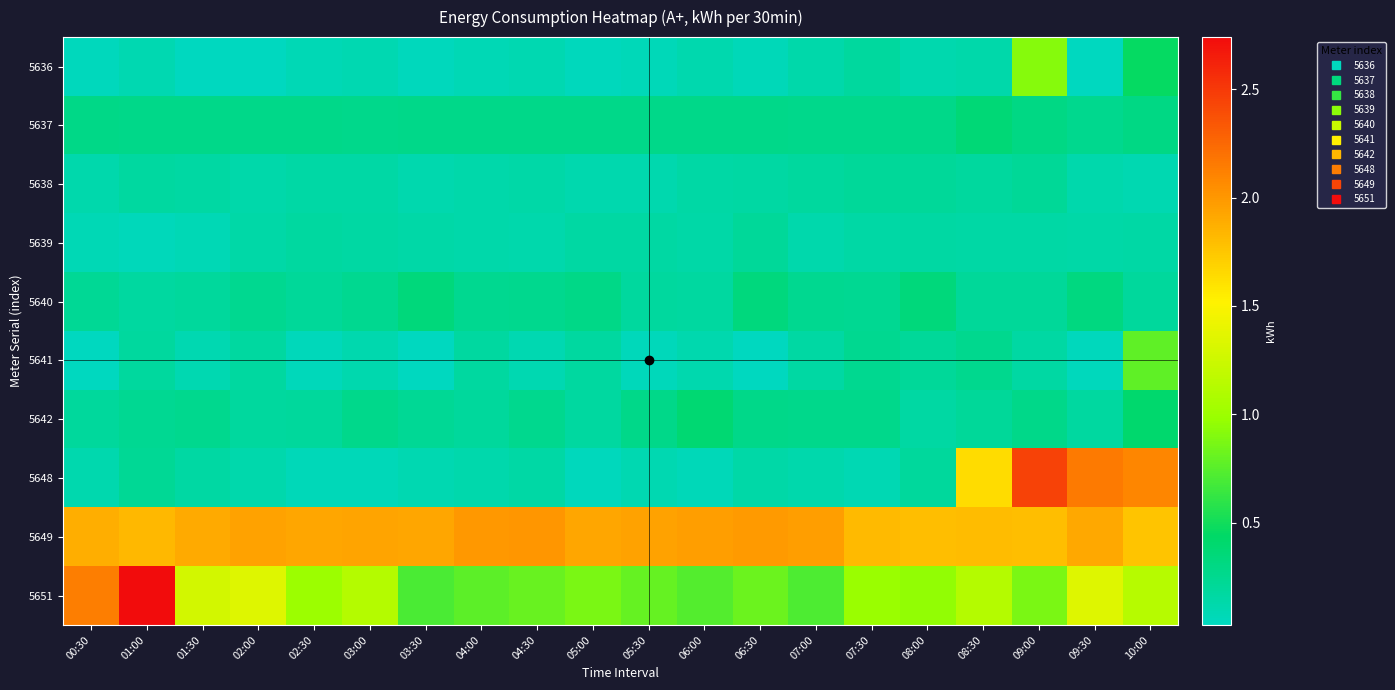

What is the total value across all series at 06:30?

4.3